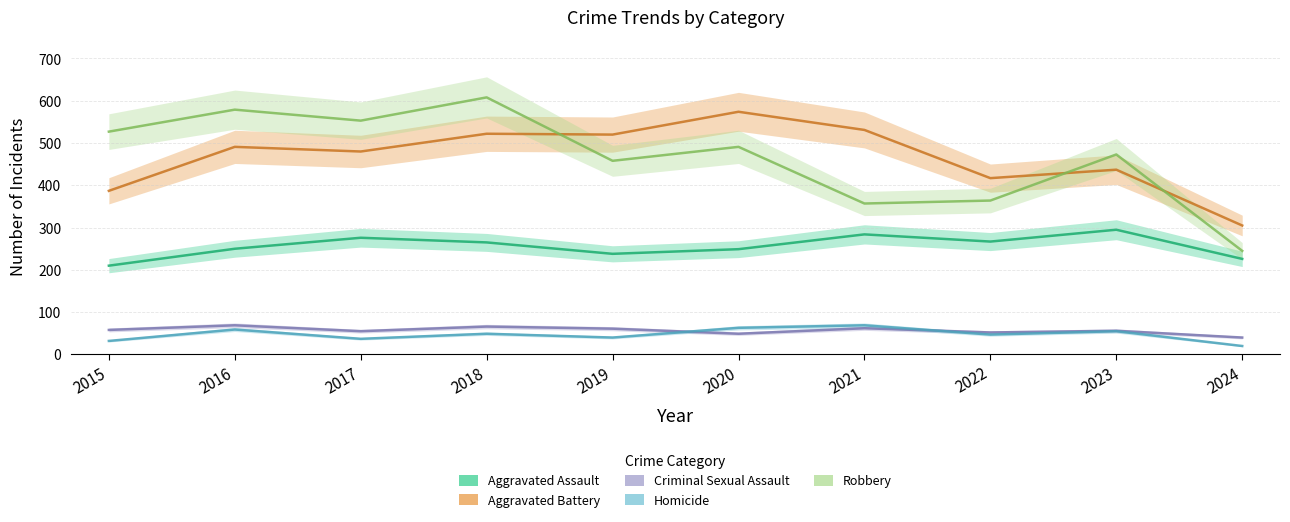

Reading left to right, what are all the values shown in this chart?

Aggravated Assault: 2015=210	2016=250	2017=276	2018=265	2019=238	2020=249	2021=284	2022=267	2023=295	2024=226
Aggravated Battery: 2015=387	2016=491	2017=480	2018=522	2019=520	2020=574	2021=531	2022=417	2023=437	2024=305
Criminal Sexual Assault: 2015=58	2016=69	2017=55	2018=66	2019=61	2020=49	2021=62	2022=52	2023=56	2024=40
Homicide: 2015=32	2016=59	2017=37	2018=49	2019=40	2020=63	2021=69	2022=47	2023=55	2024=20
Robbery: 2015=527	2016=579	2017=553	2018=608	2019=458	2020=491	2021=357	2022=364	2023=473	2024=245